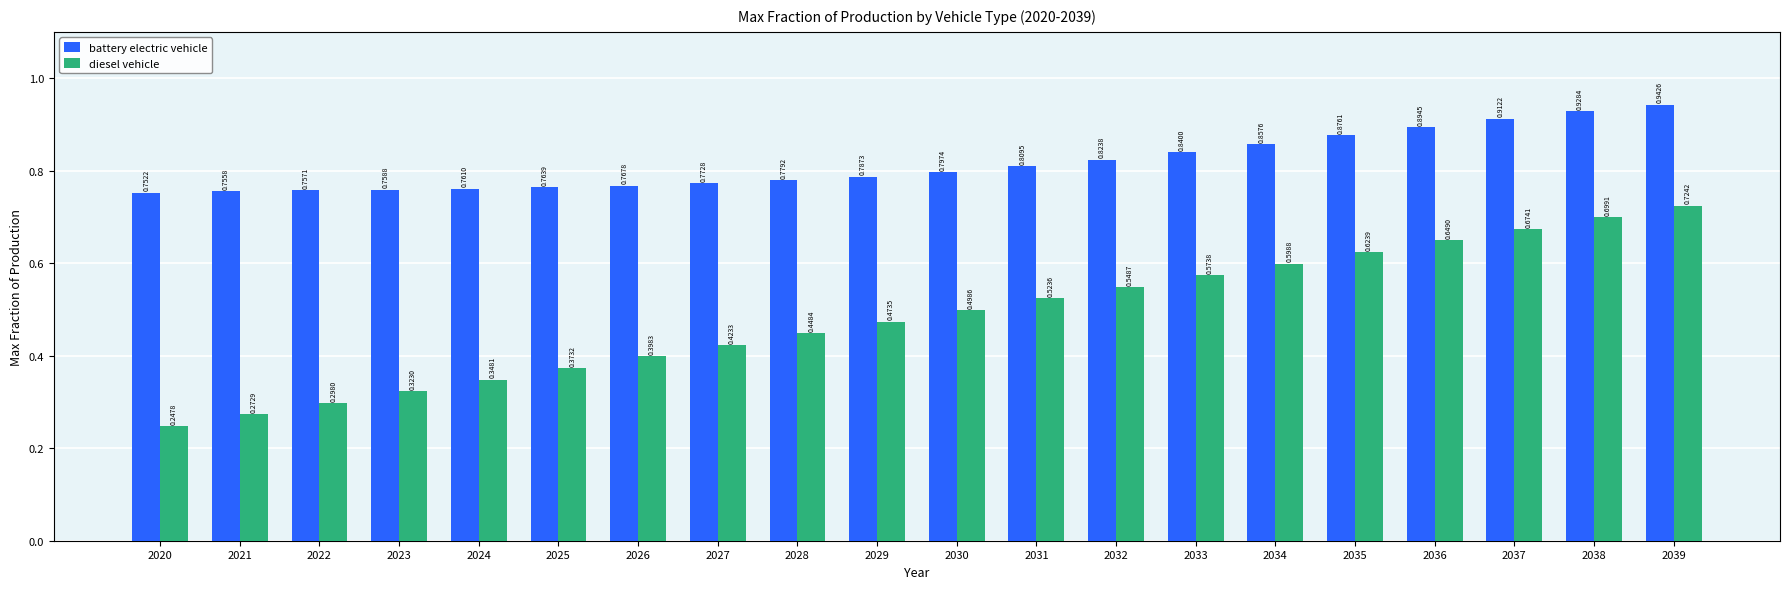

Which category has the lowest value across all series?

2020